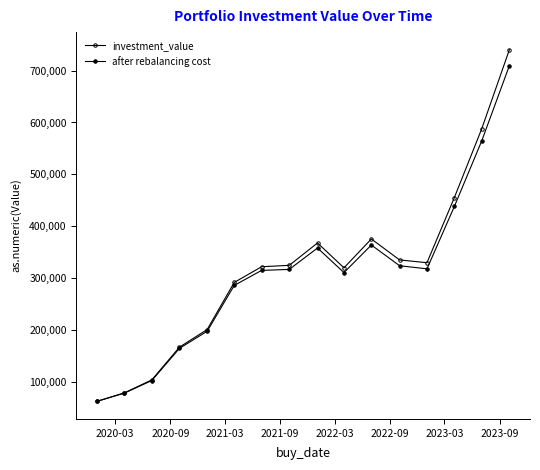

How many categories are shown in the chart?

16